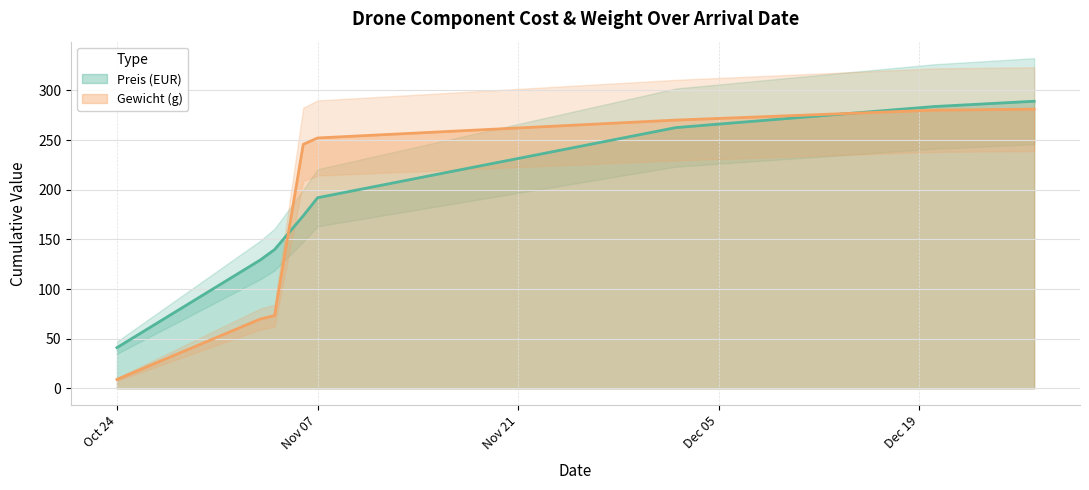

At which category does Preis (EUR) reach its first local valley?

2017-11-03